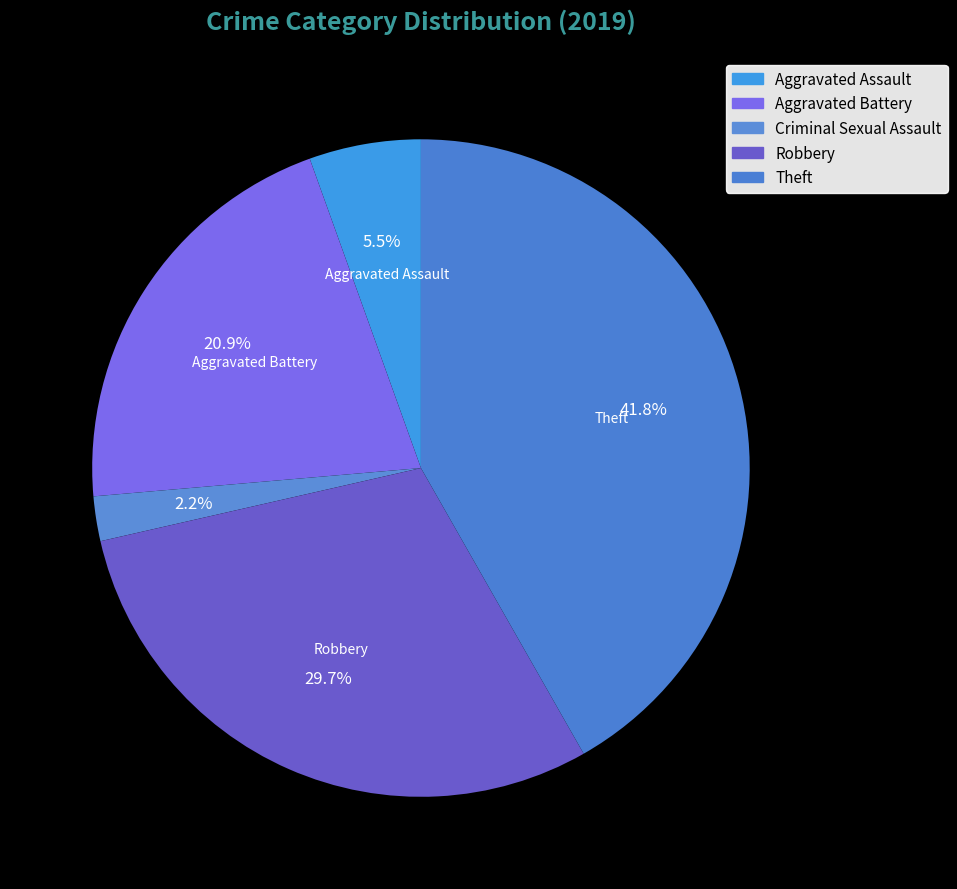

Count the number of slices in the pie.

5